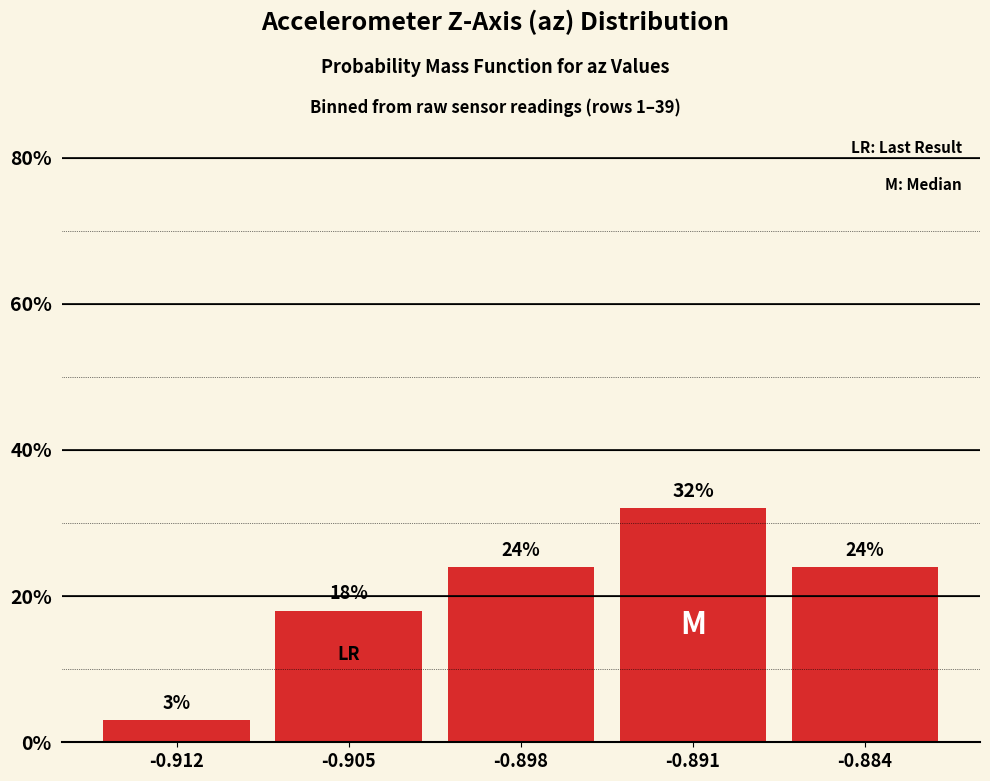

What is the change in value from -0.912 to -0.891?

+29